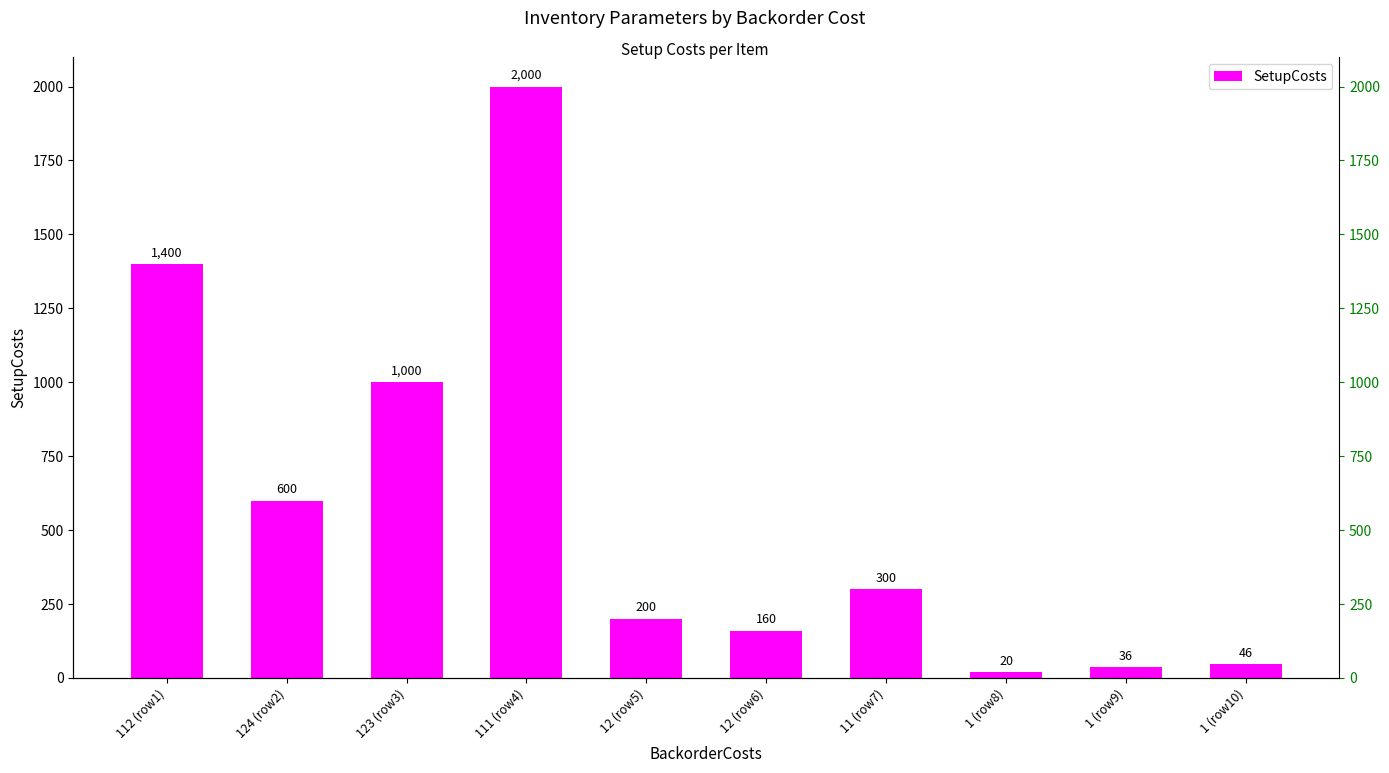

Which has a higher value, 12 (row6) or 112 (row1)?

112 (row1)